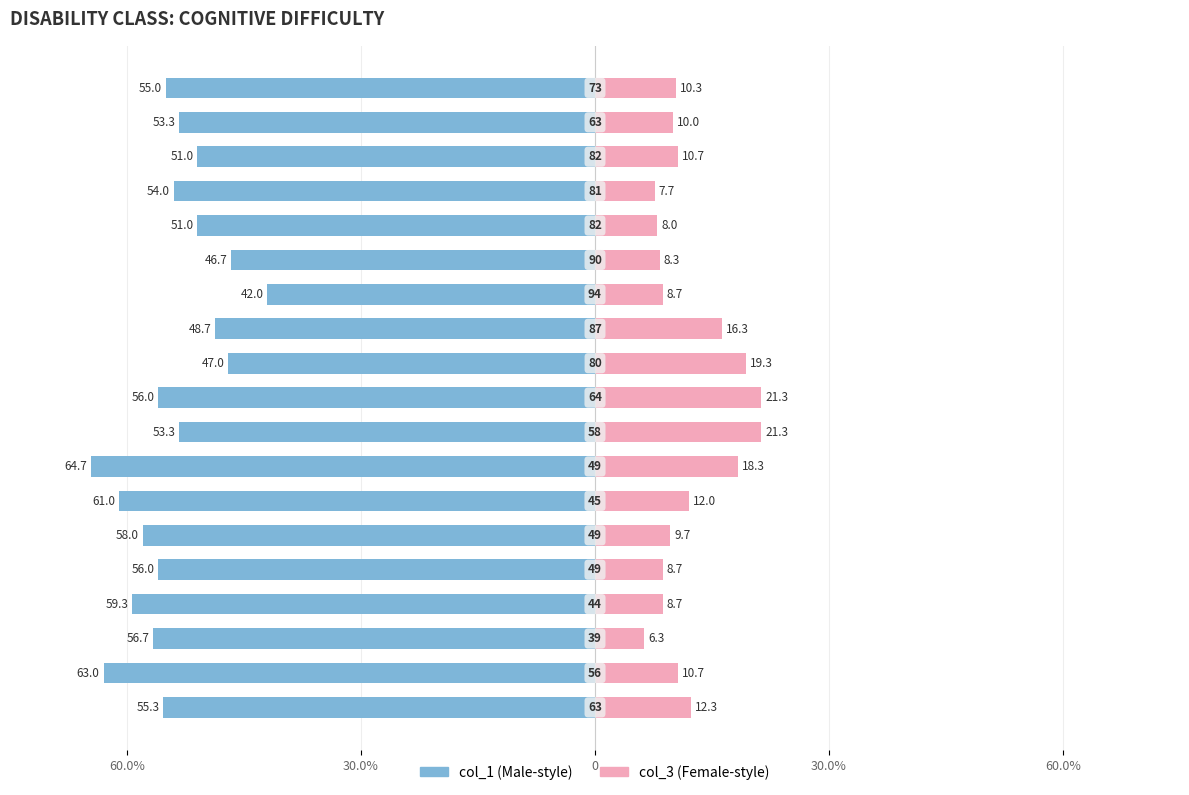

Reading left to right, extract all data points from this chart.

col_1: -55.3	-63.0	-56.7	-59.3	-56.0	-58.0	-61.0	-64.7	-53.3	-56.0	-47.0	-48.7	-42.0	-46.7	-51.0	-54.0	-51.0	-53.3	-55.0
col_3: 12.3	10.7	6.3	8.7	8.7	9.7	12.0	18.3	21.3	21.3	19.3	16.3	8.7	8.3	8.0	7.7	10.7	10.0	10.3